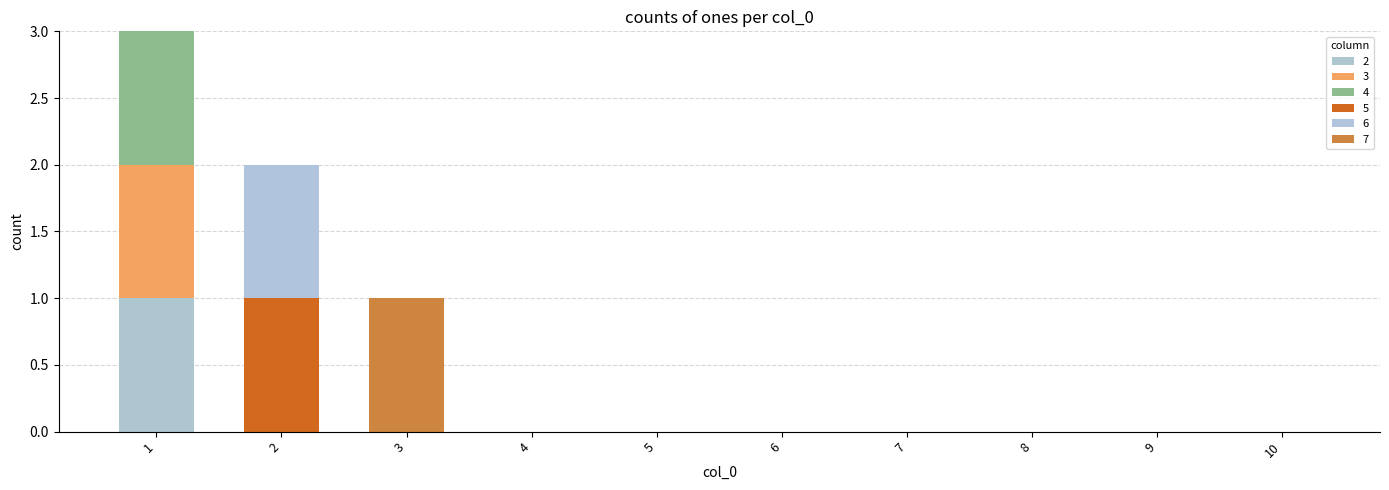

What is the sum of all 7 values?

1